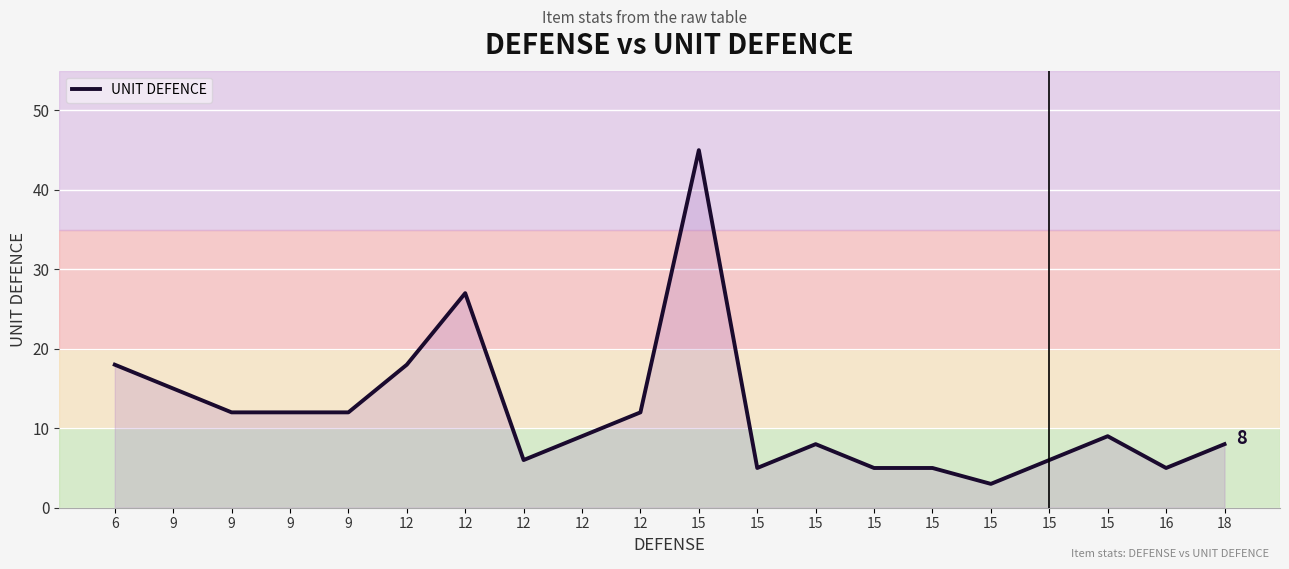

Is it true that the value at 12 is 18?

True